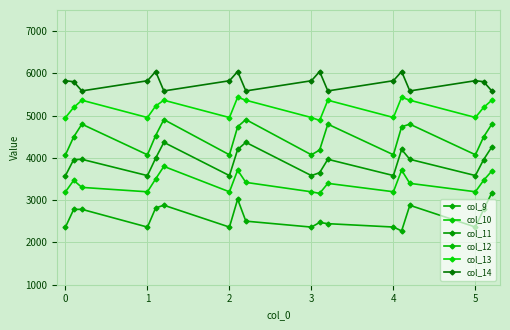

What is the value of the col_14 point at the 10th from the left?

5825.8